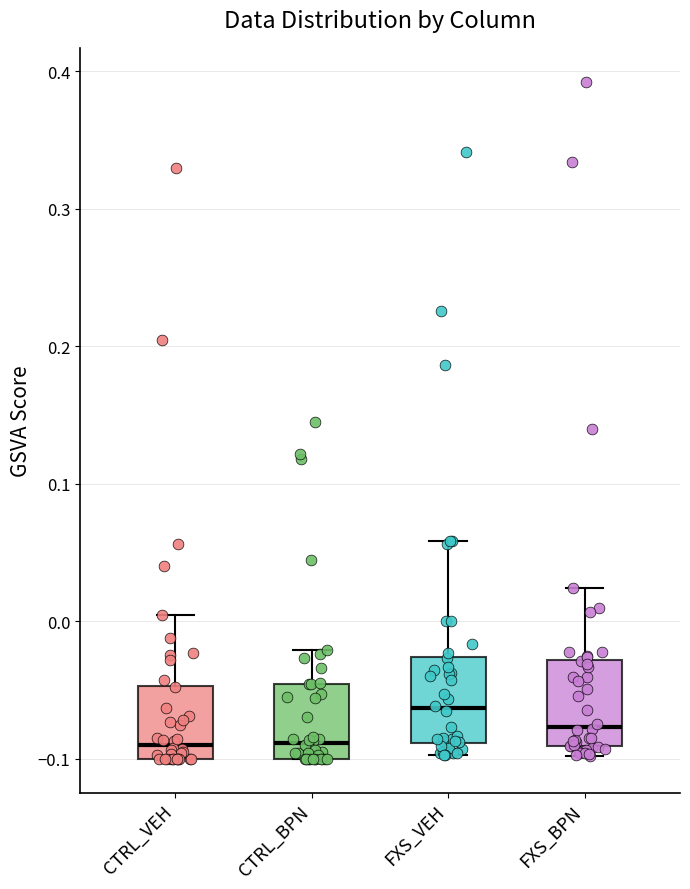

Where does the median line of the box for CTRL_VEH sit on the y-axis? The values are not printed on the chart, so give them approximately, as read against the axis.

-0.09